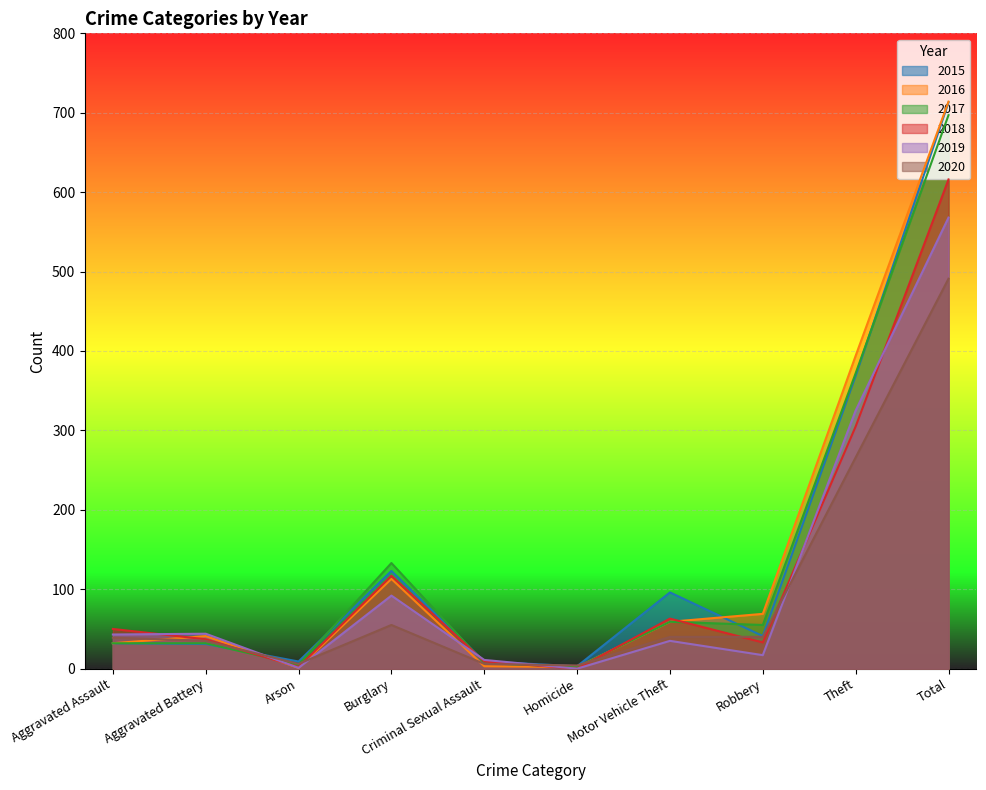

What is the difference between the maximum and minimum values in the 2015 series?

710